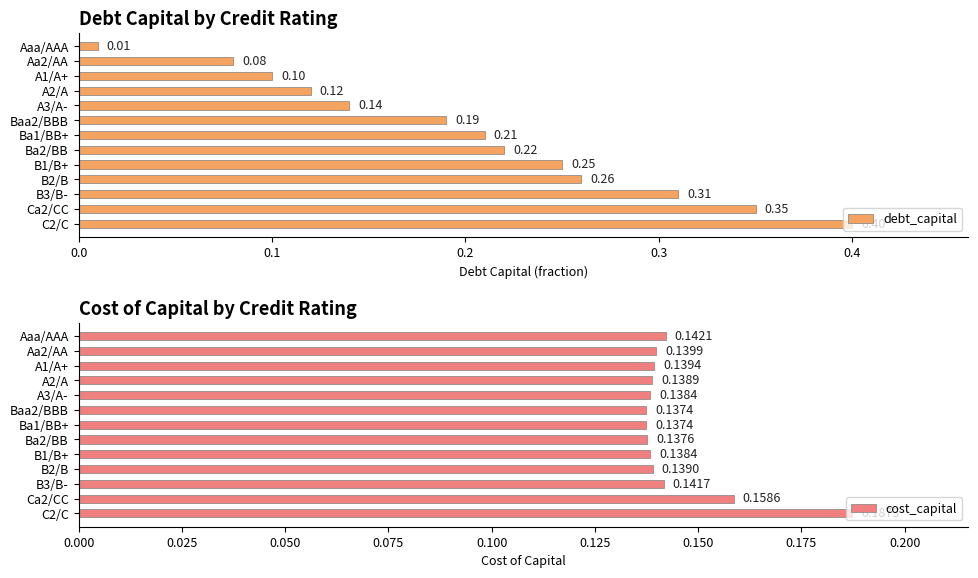

What is the highest value of the cost_capital series?

0.2